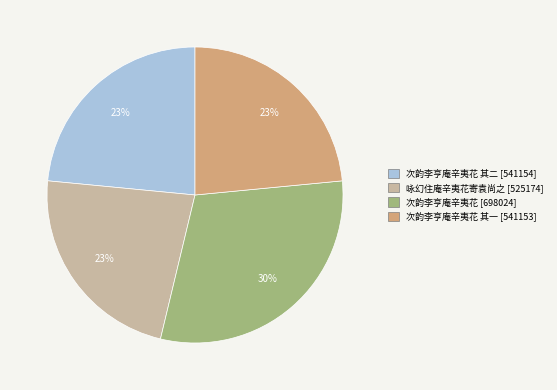

Is there a majority slice in this chart?

No